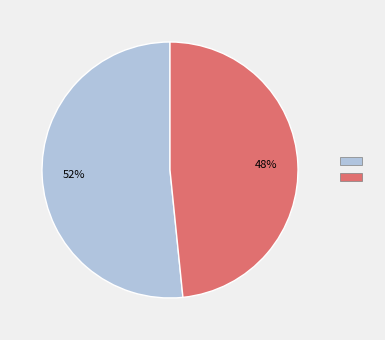

Is there a majority slice in this chart?

Yes